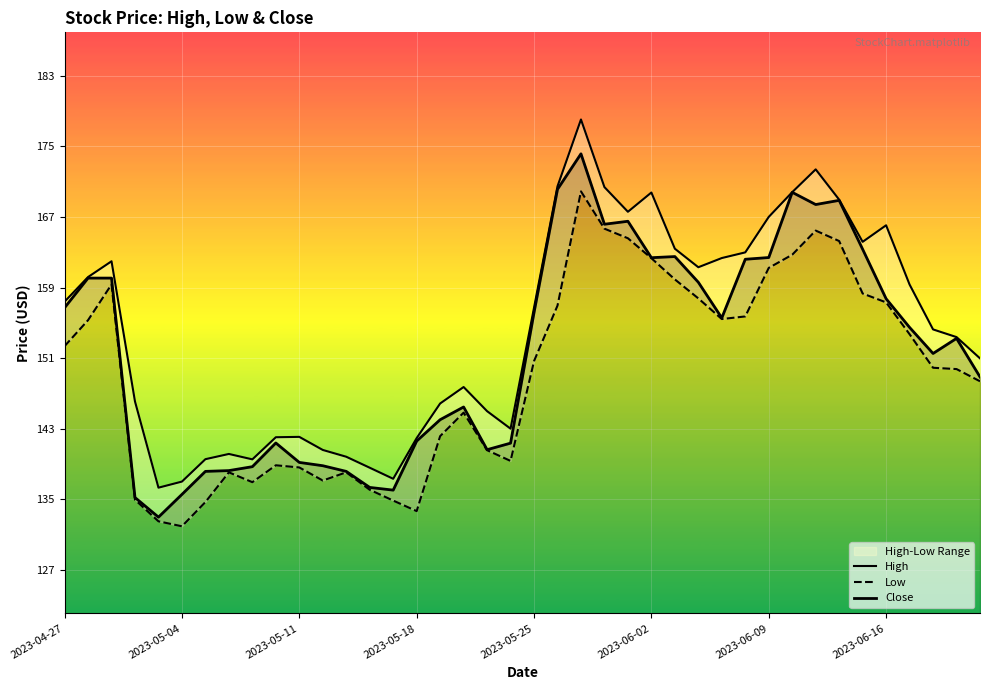

How many interior local valleys does the High series have?

7